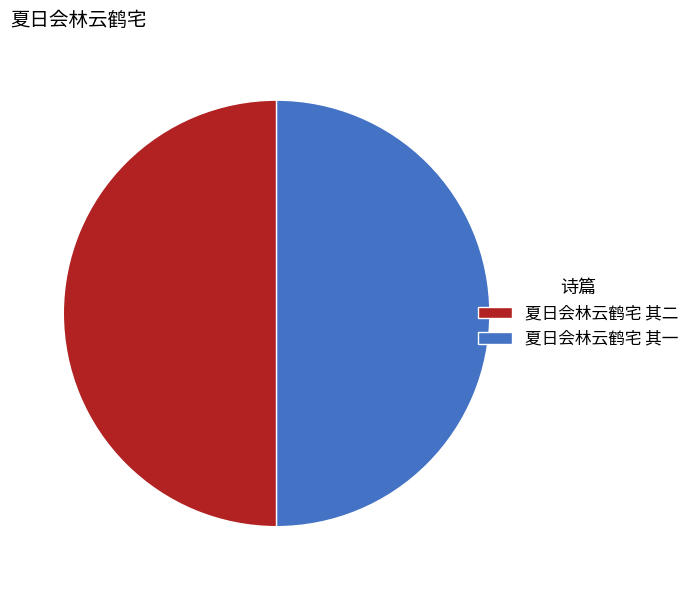

Is the sum of 夏日会林云鹤宅 其一 and 夏日会林云鹤宅 其二 greater than half?

Yes